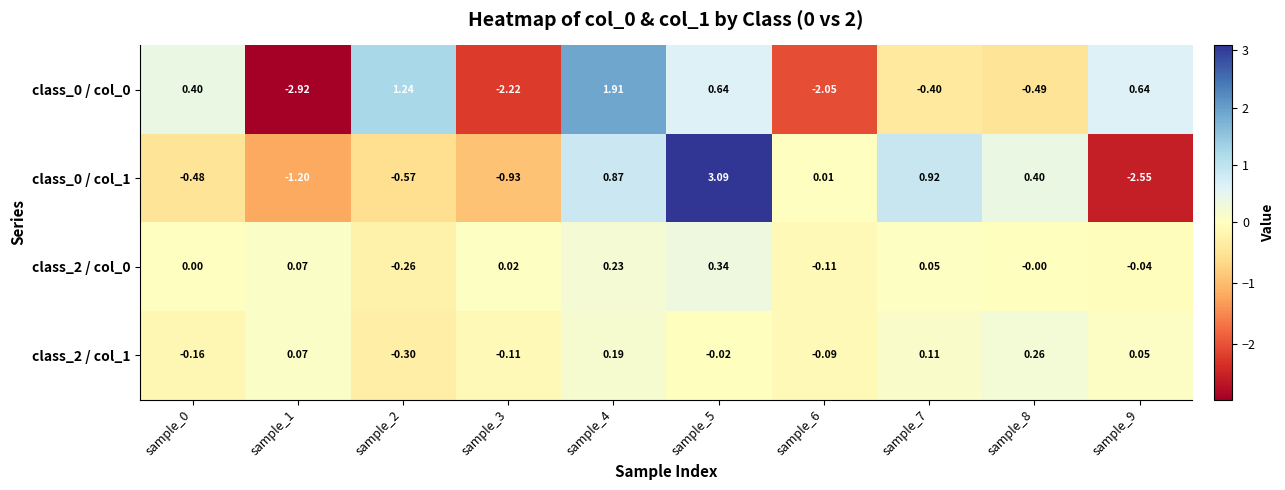

Is the value of class_0 / col_0 at sample_2 greater than the value of class_0 / col_1 at sample_8?

Yes